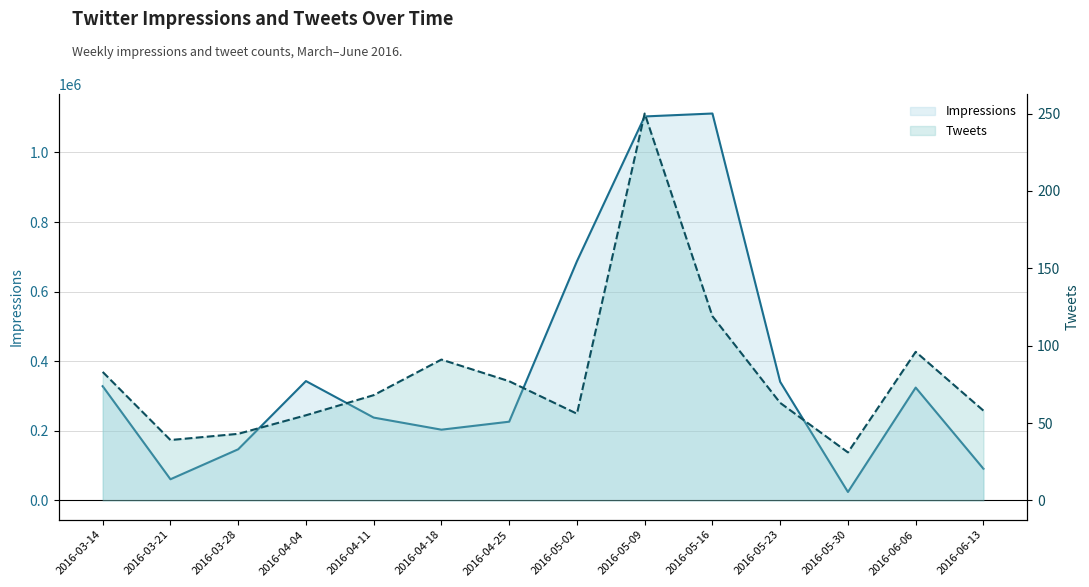

Which series has the largest range (max minus min)?

Impressions